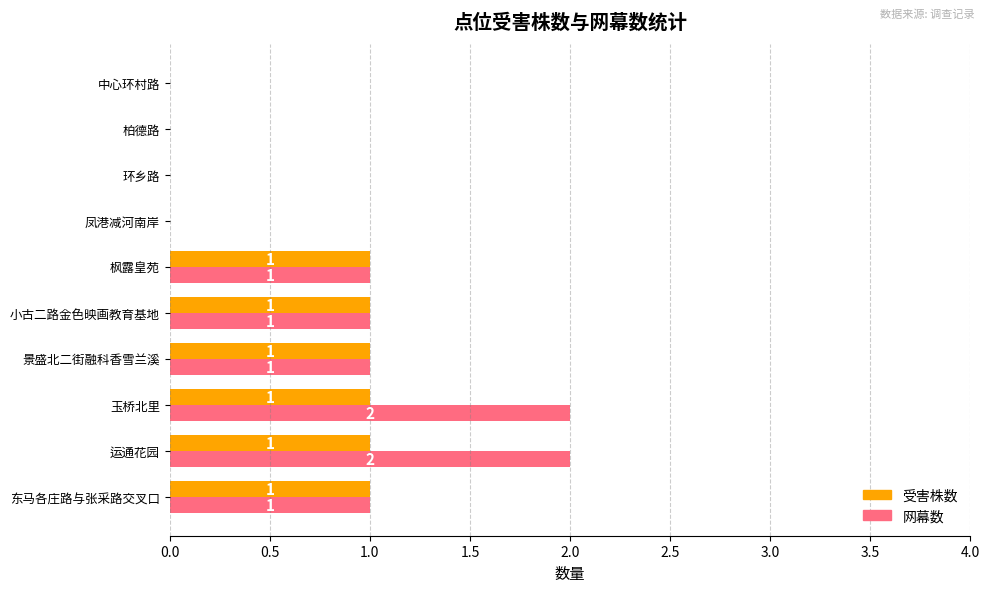

What is the sum of all 网幕数 values?

8